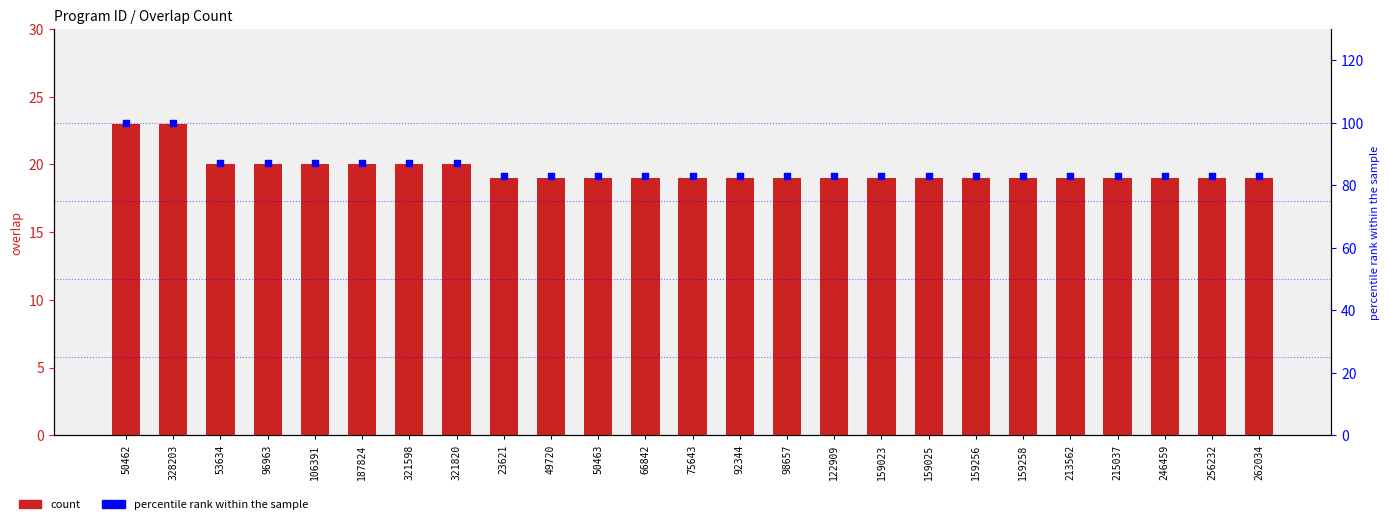

Which series has the widest spread of Y values?

percentile rank within the sample